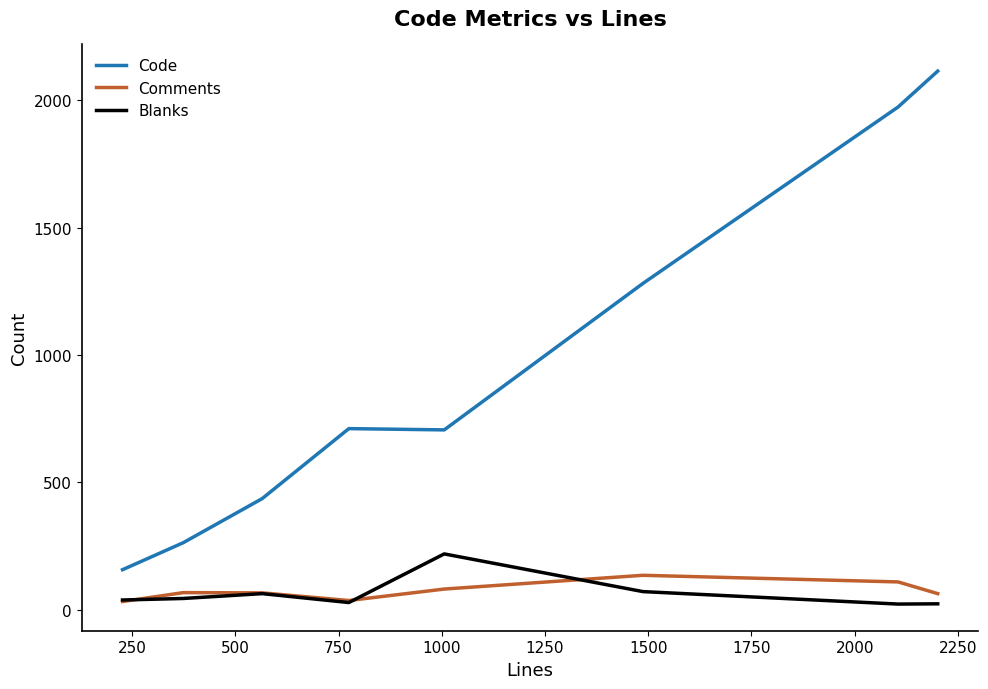

What is the minimum value shown in the chart?

22